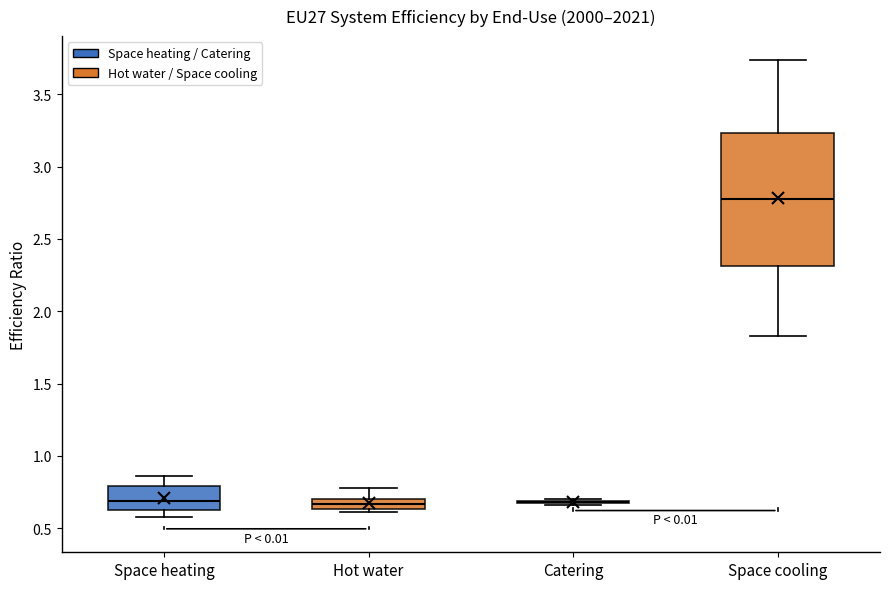

Which box is the tallest, from its lower edge to its upper edge?

Space cooling